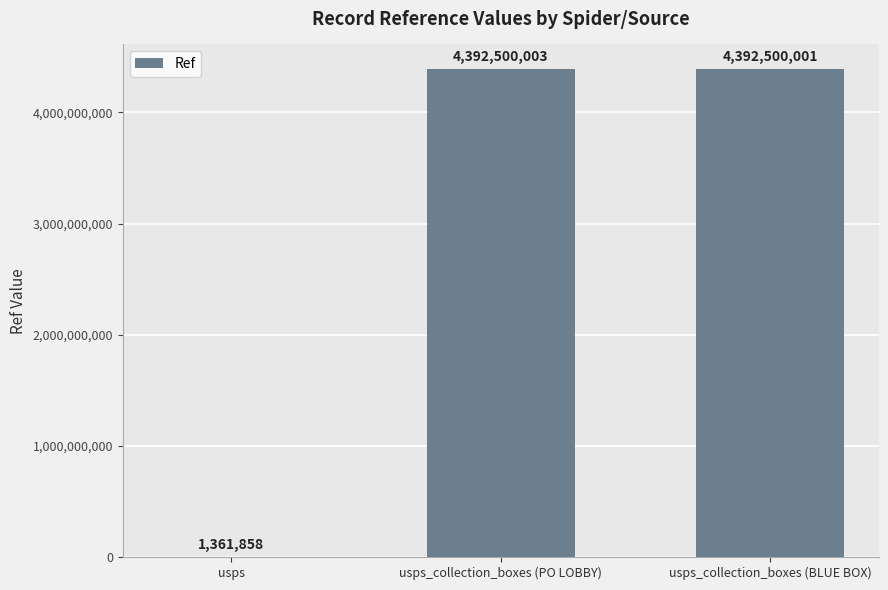

The chart shows a value of 6866178782 at usps_collection_boxes (BLUE BOX). True or false?

False